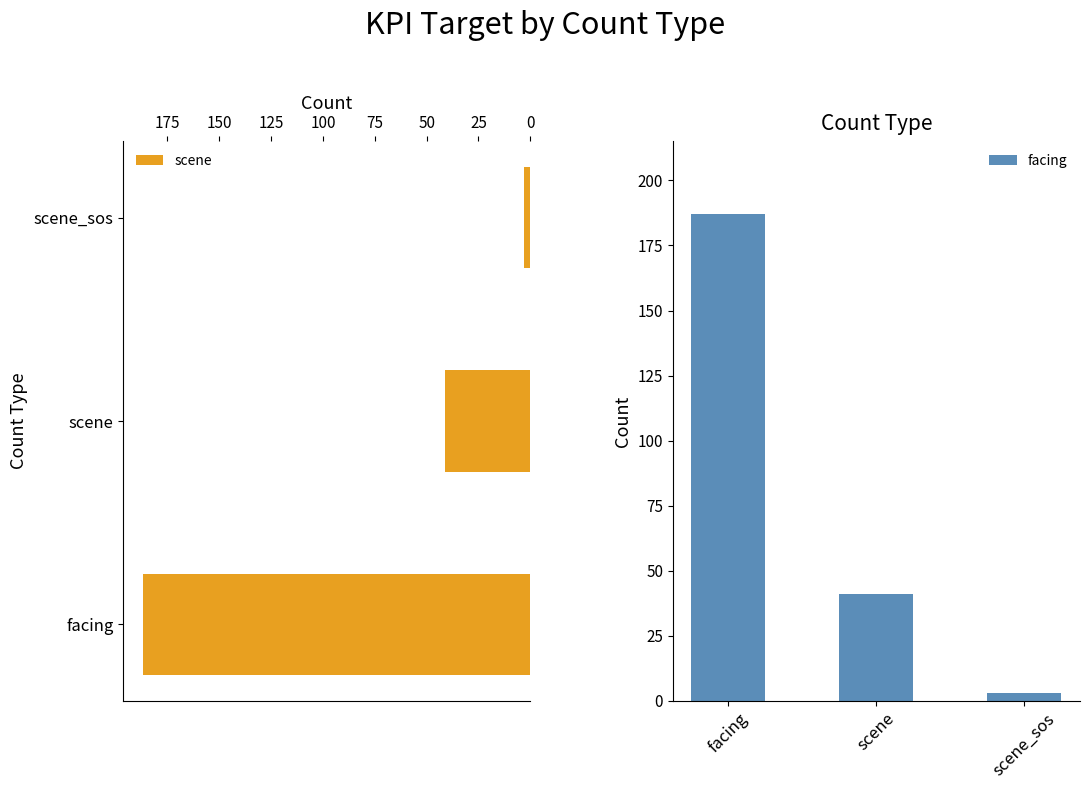

How many distinct data groups are displayed?

2